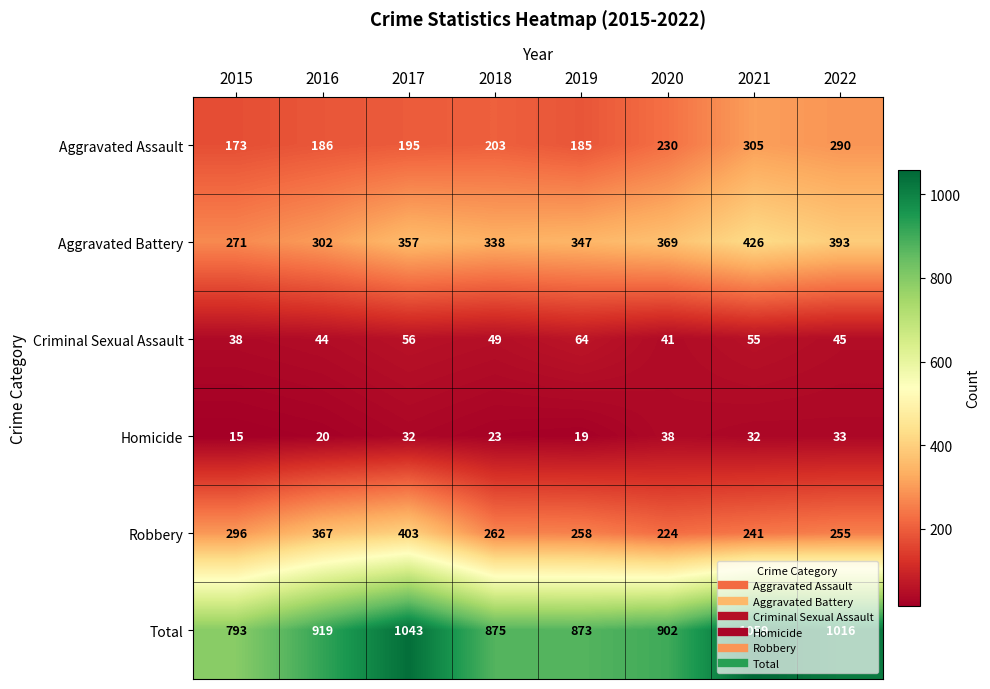

What is the sum of all Aggravated Battery values?

2803